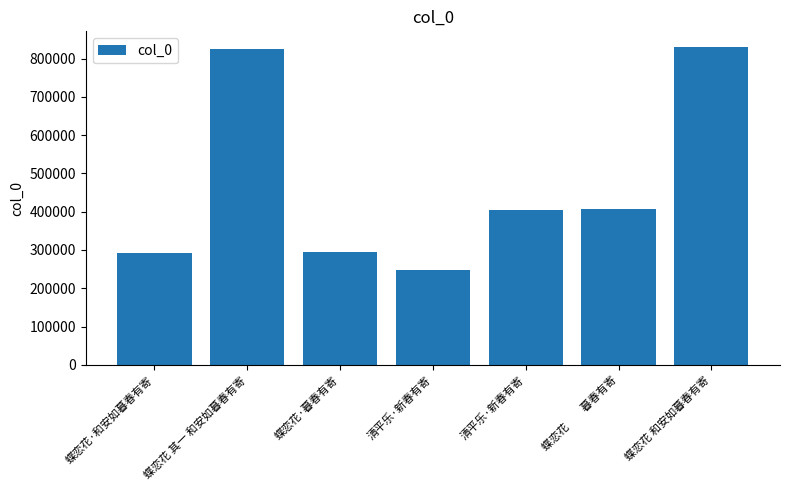

Between 清平乐·新春有寄 and 蝶恋花 其一 和安如暮春有寄, which is larger?

蝶恋花 其一 和安如暮春有寄